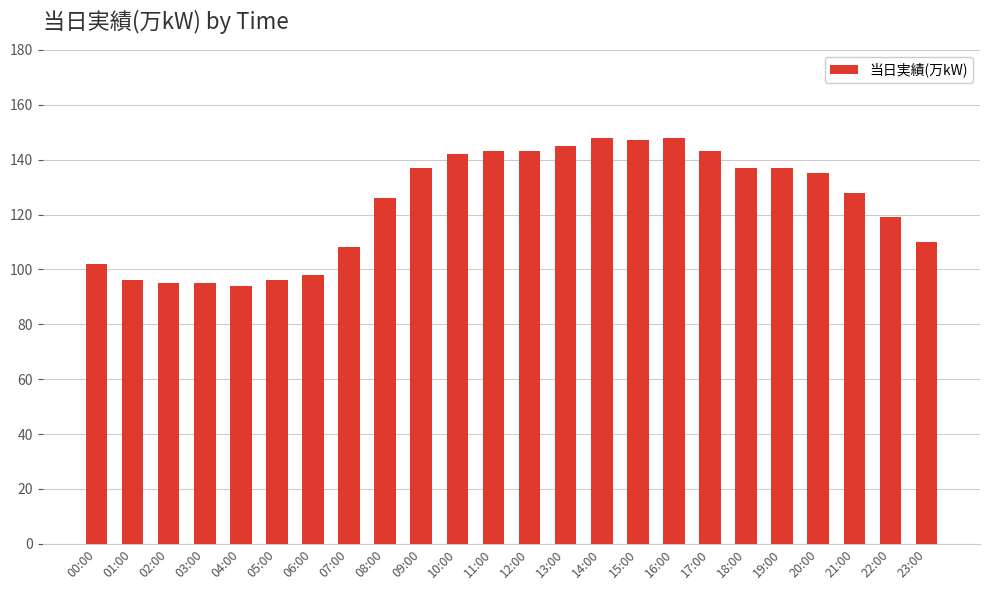

What is the label of the 21st bar from the right?

03:00